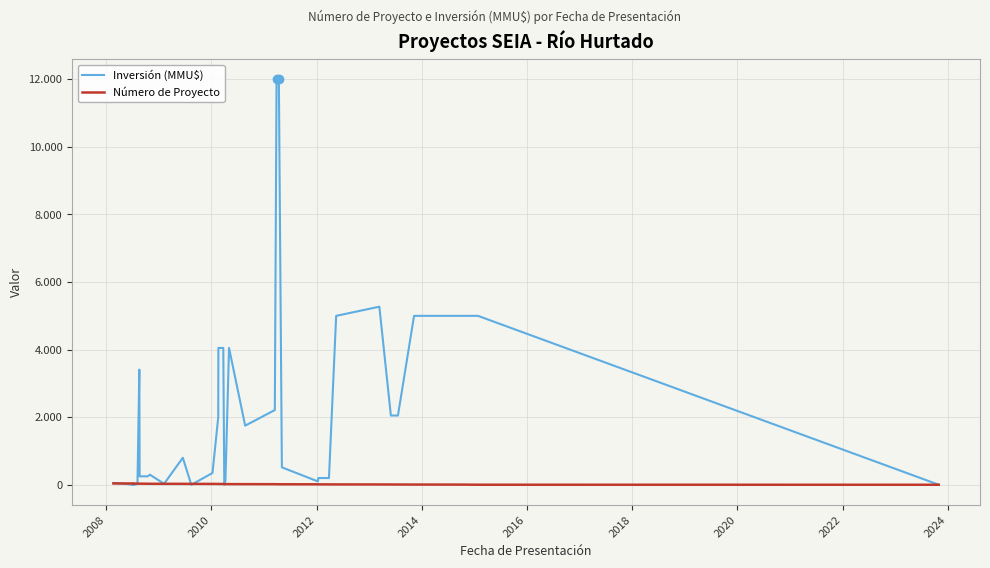

How many interior local peaks does the Inversión (MMU$) series have?

6